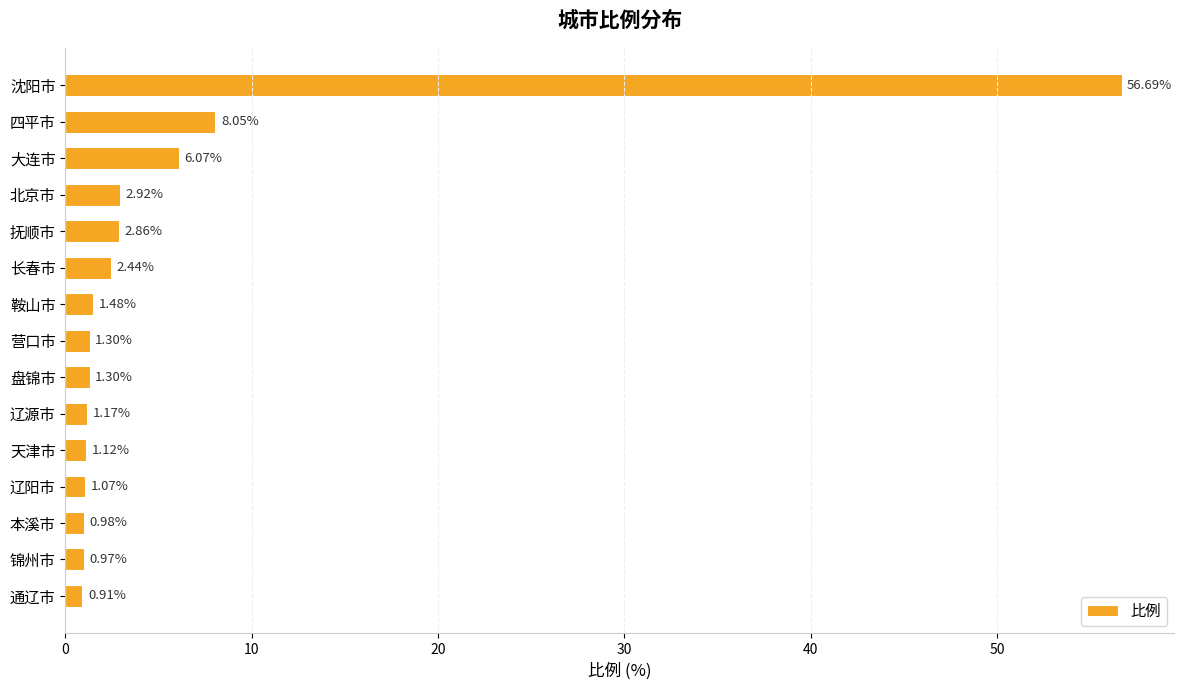

What is the difference between the maximum and minimum values?

55.8